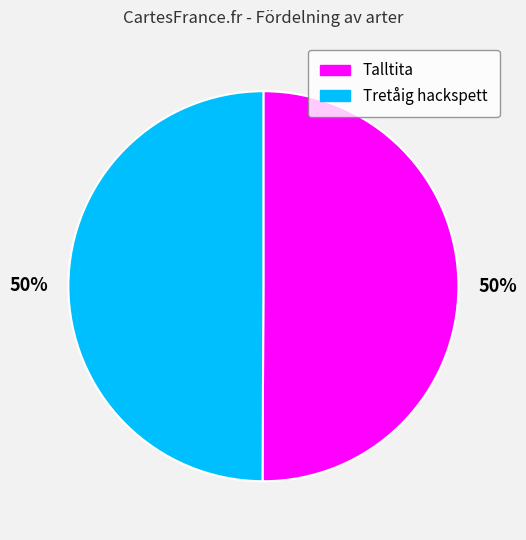

Do Tretåig hackspett and Talltita together represent more than half of the pie?

Yes